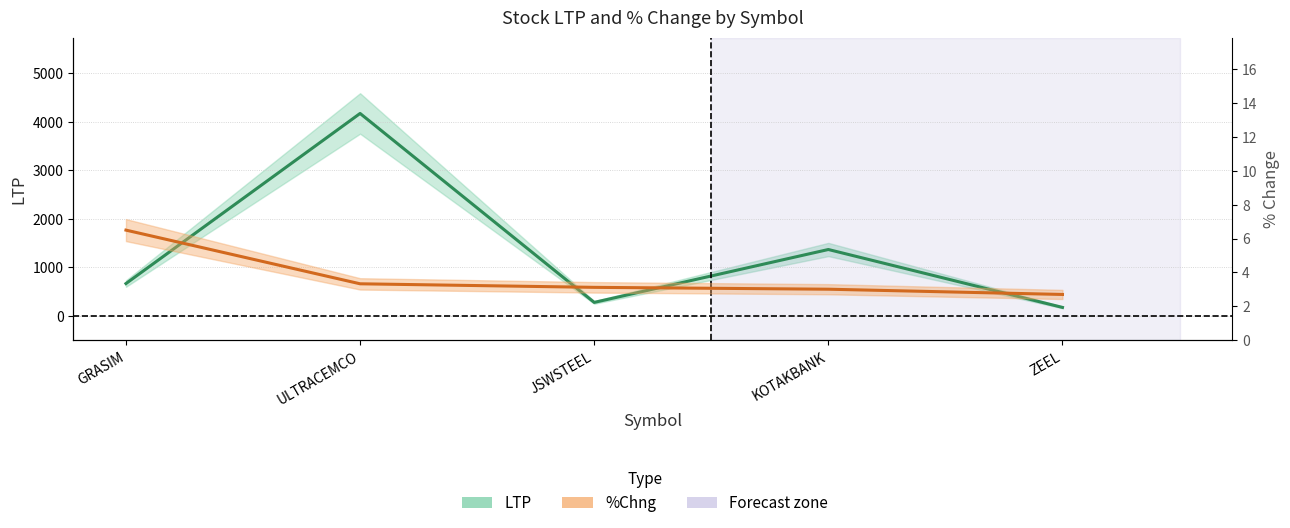

Reading left to right, extract all data points from this chart.

LTP: GRASIM=666.0	ULTRACEMCO=4170.0	JSWSTEEL=278.0	KOTAKBANK=1367.5	ZEEL=174.7
%Chng: GRASIM=6.5	ULTRACEMCO=3.3	JSWSTEEL=3.1	KOTAKBANK=3.0	ZEEL=2.7